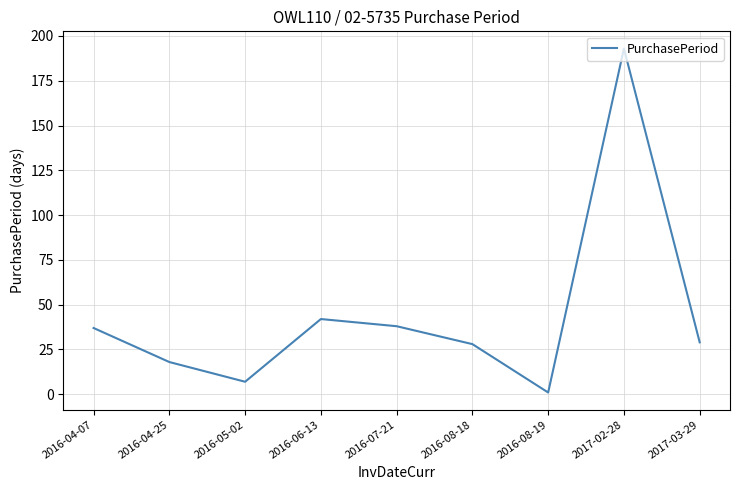

Is this an area chart (filled region under the line)?

No